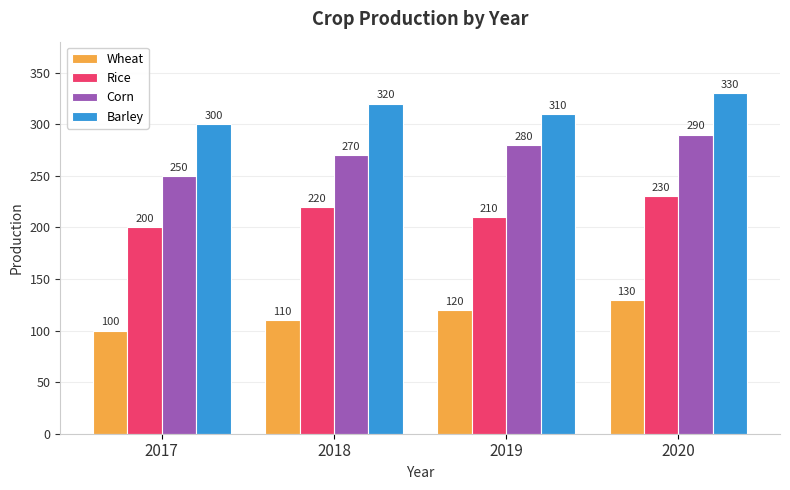

Which label corresponds to the smallest value in the chart?

2017